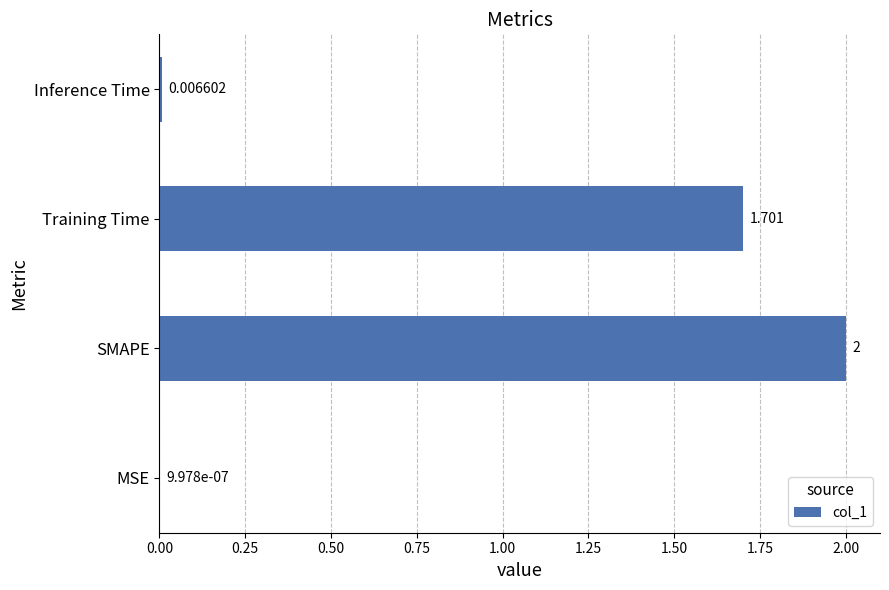

At which label is the value closest to 1?

Training Time